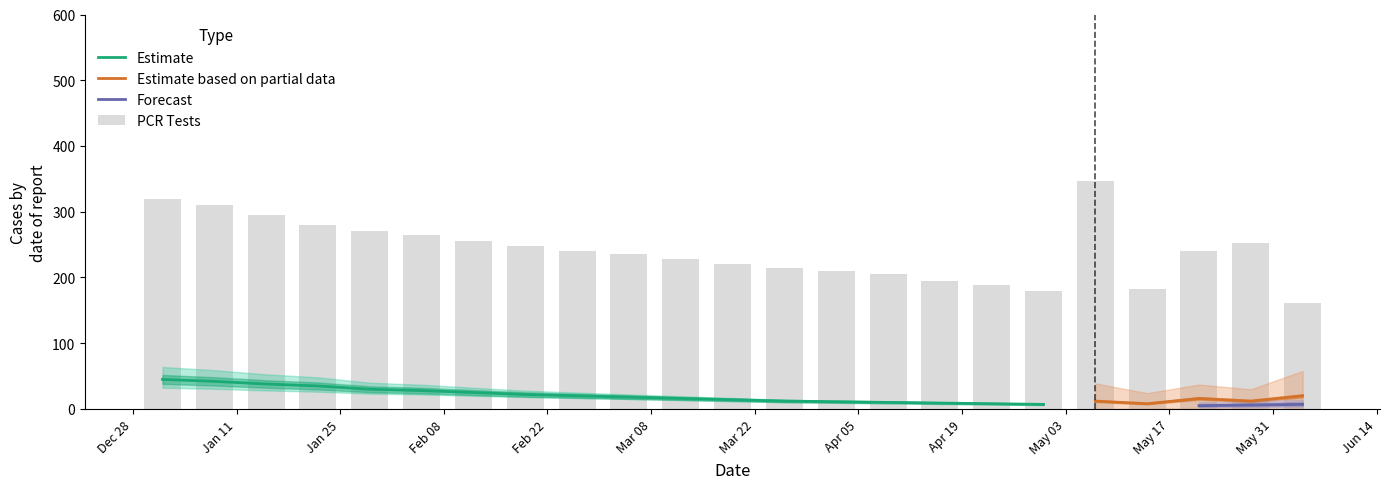

The pcr_pos_tests series shows 16.8 at 21. True or false?

False